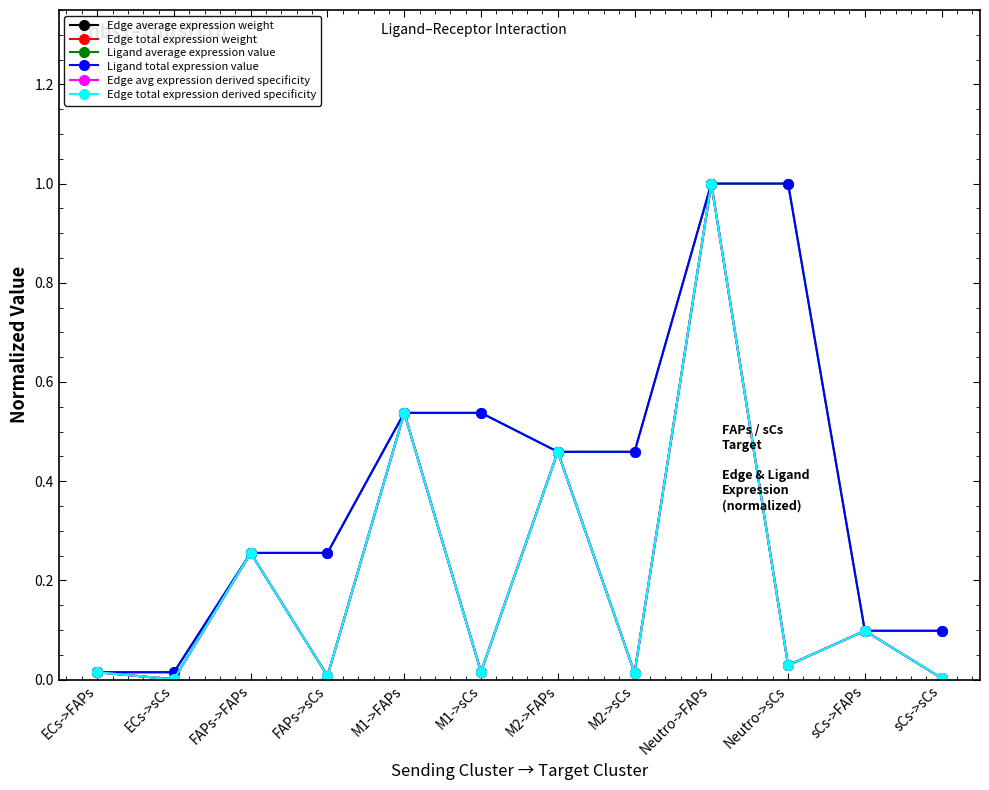

Is the value of Edge avg expression derived specificity at sCs->sCs greater than the value of Edge total expression derived specificity at sCs->FAPs?

No